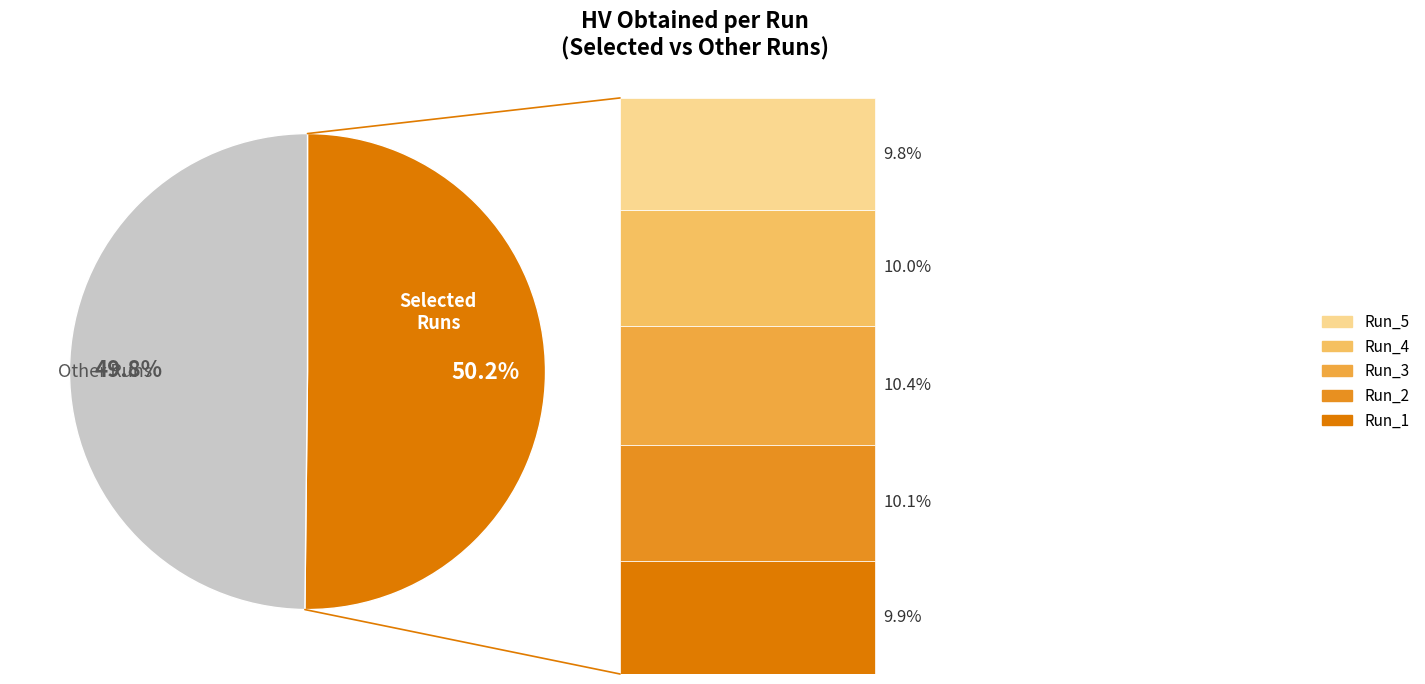

The Run_3 slice represents 1% of the pie. True or false?

False